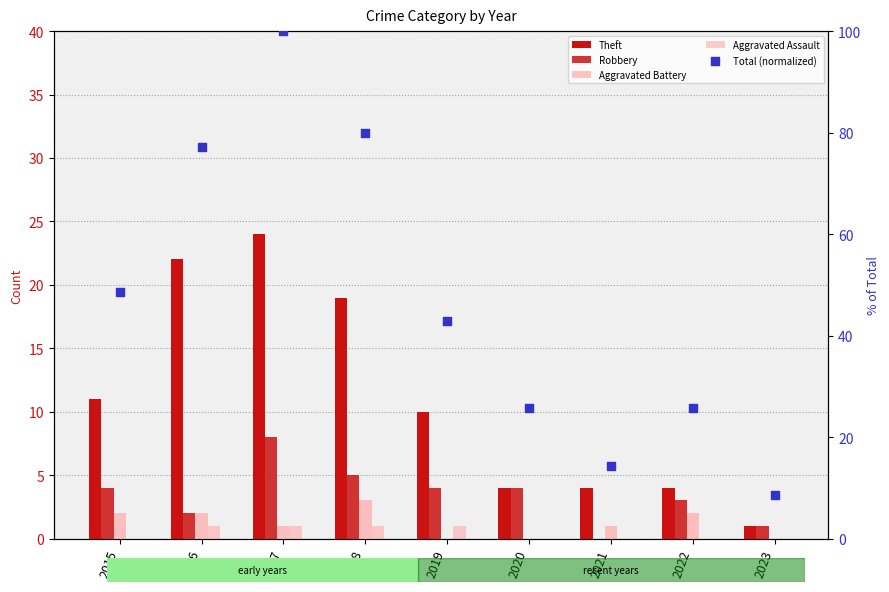

Which series contains the highest Y value?

Total (normalized)